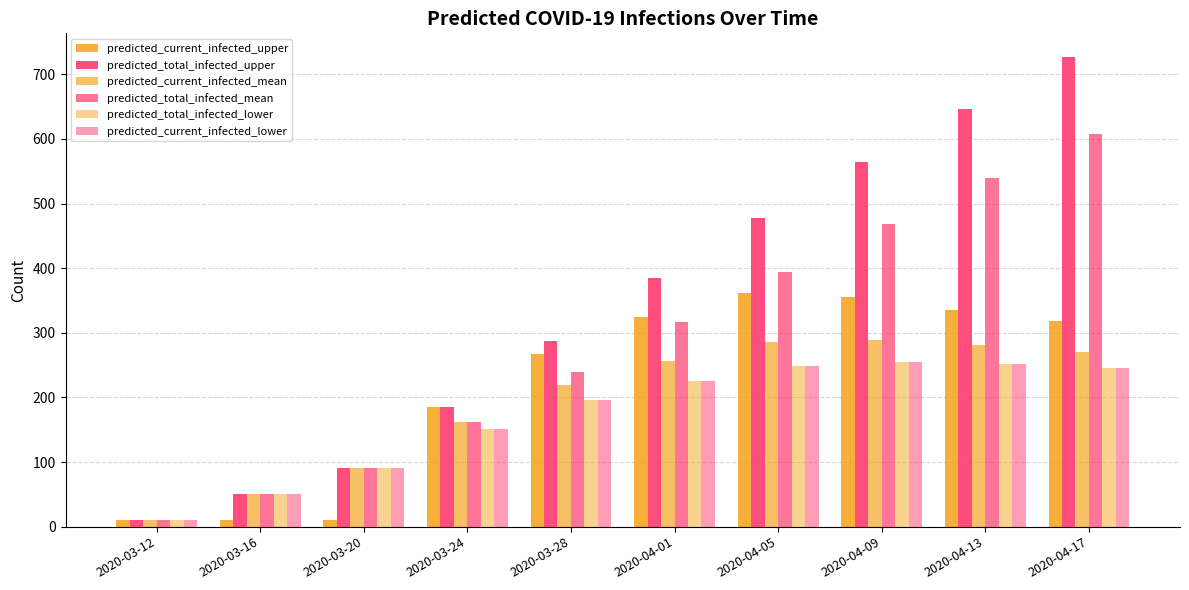

What is the approximate value of predicted_total_infected_lower at 2020-03-24?

151